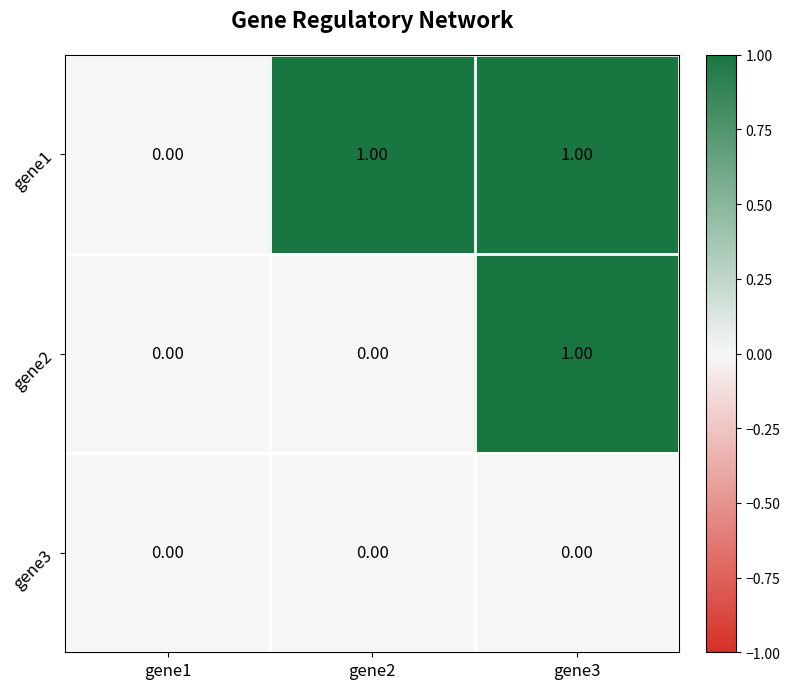

List the series in order of their overall mean, lowest first.

gene3, gene2, gene1